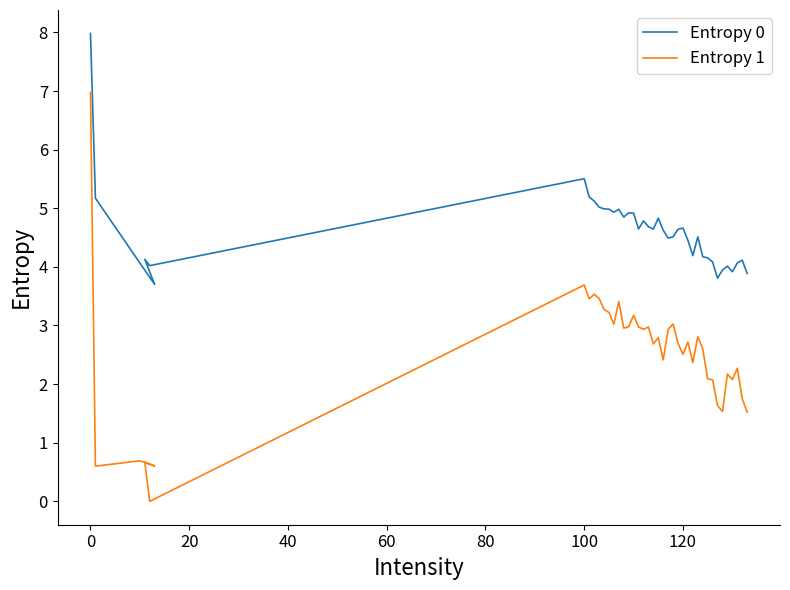

How many values in the Entropy 1 series exceed 2?

31